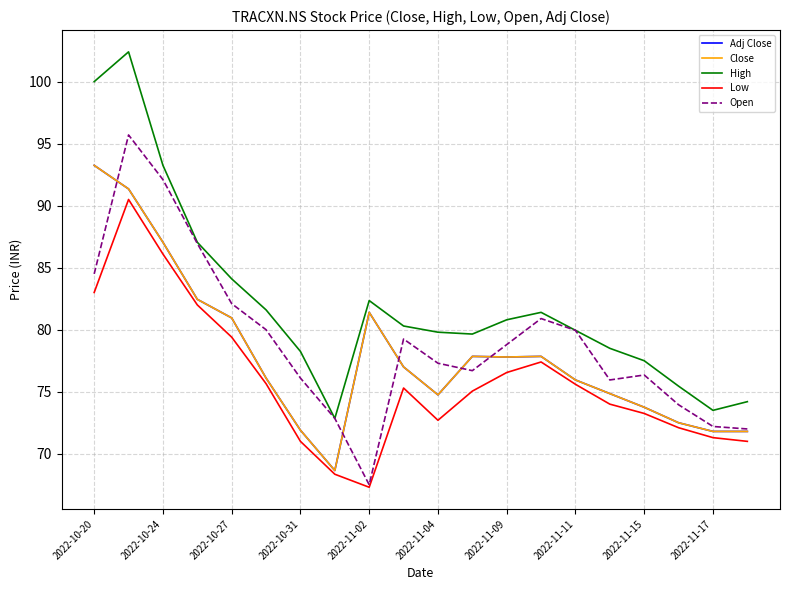

Does the chart have visible grid lines?

Yes